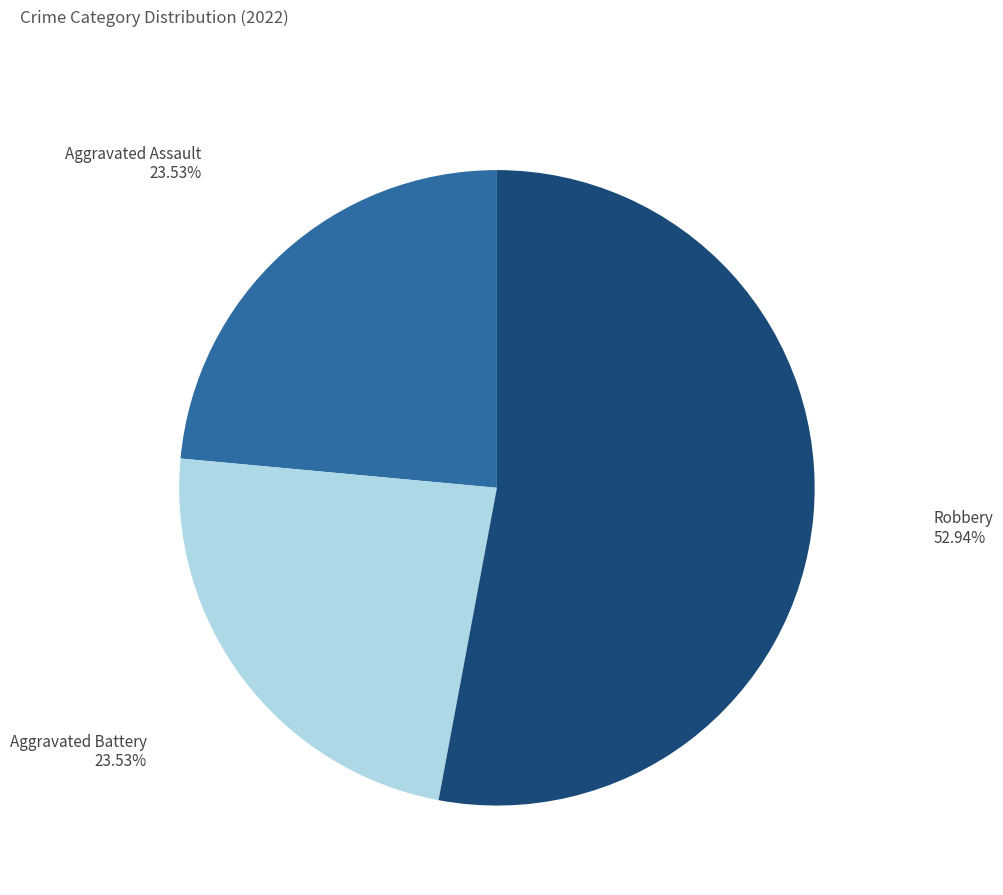

Between Robbery and Aggravated Assault, which is larger?

Robbery